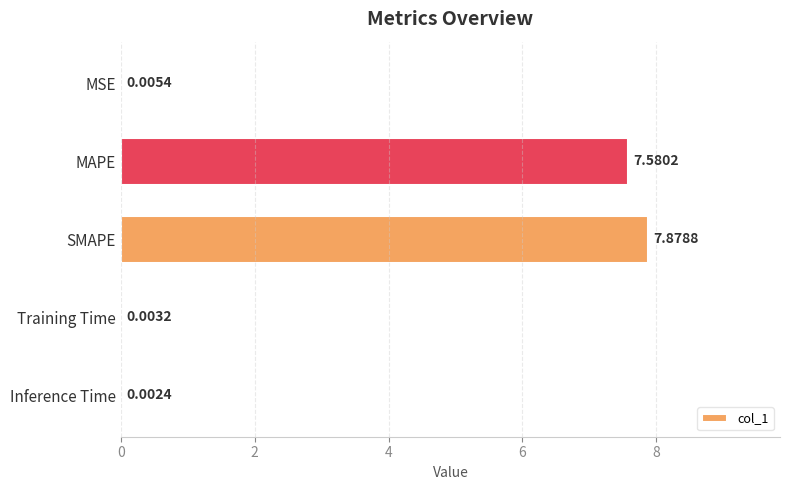

Which has a higher value, SMAPE or MAPE?

SMAPE